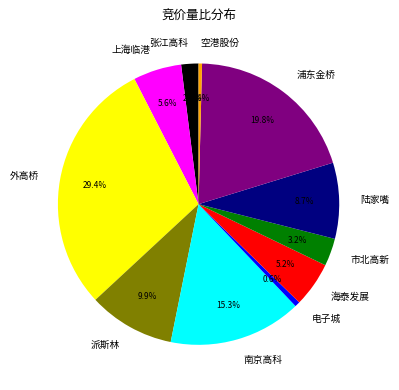

Which category has the biggest portion of the pie?

外高桥